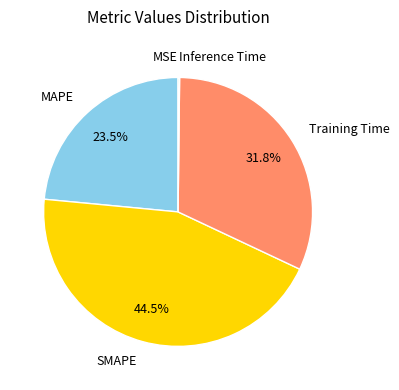

Is there any slice that represents more than half of the pie?

No